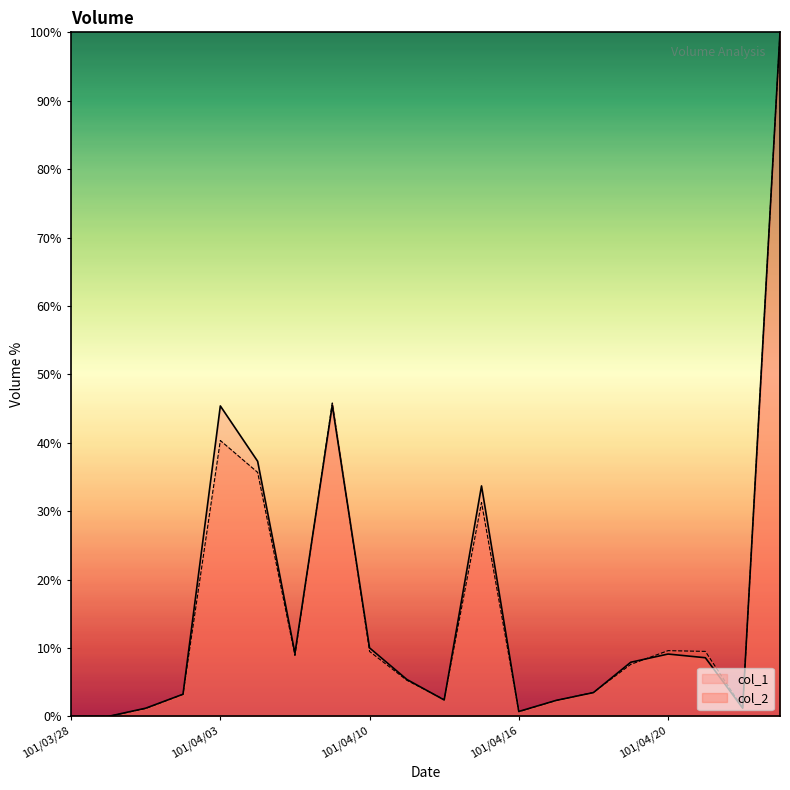

How many values in the col_1 series are below 7?

10